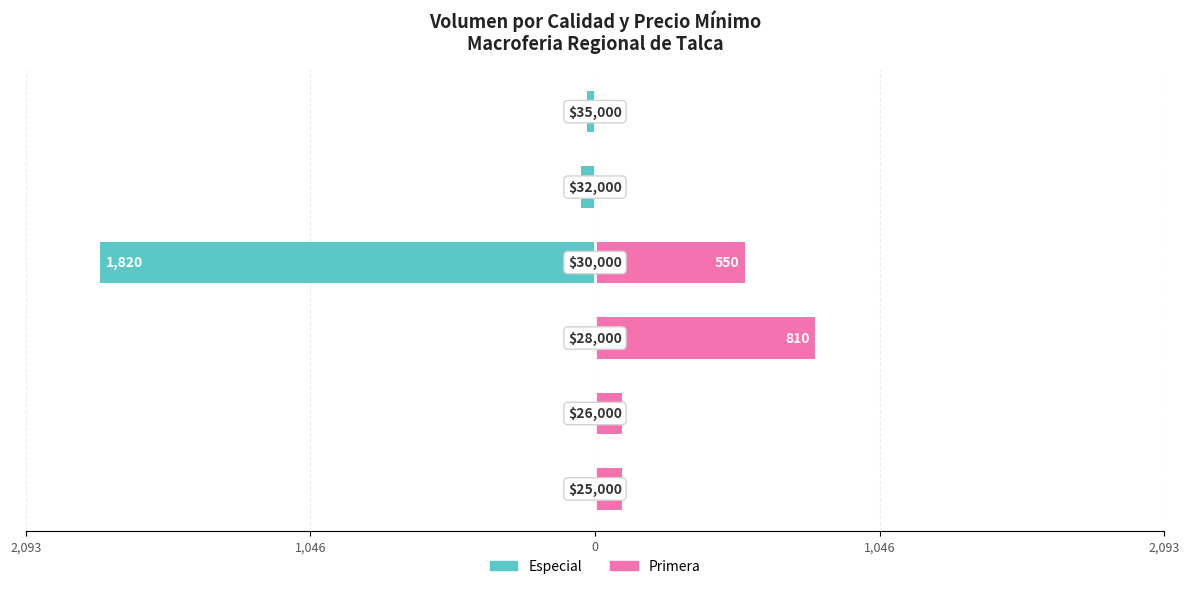

Is the value of Primera at 1,046 greater than the value of Especial at 5?

Yes